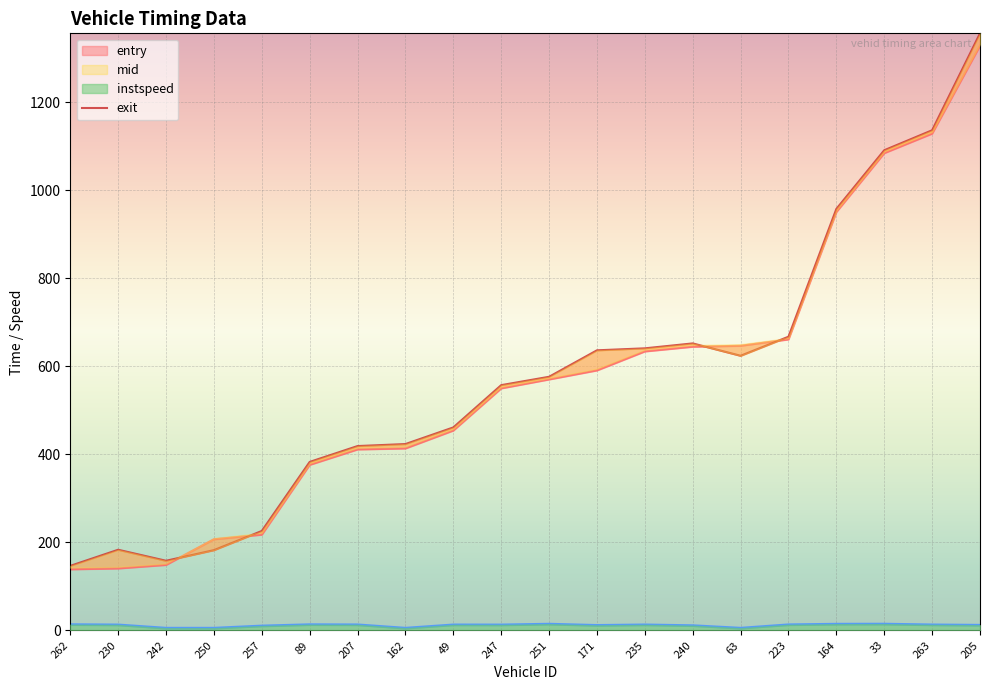

Is it true that instspeed equals 12.5 at 49?

True